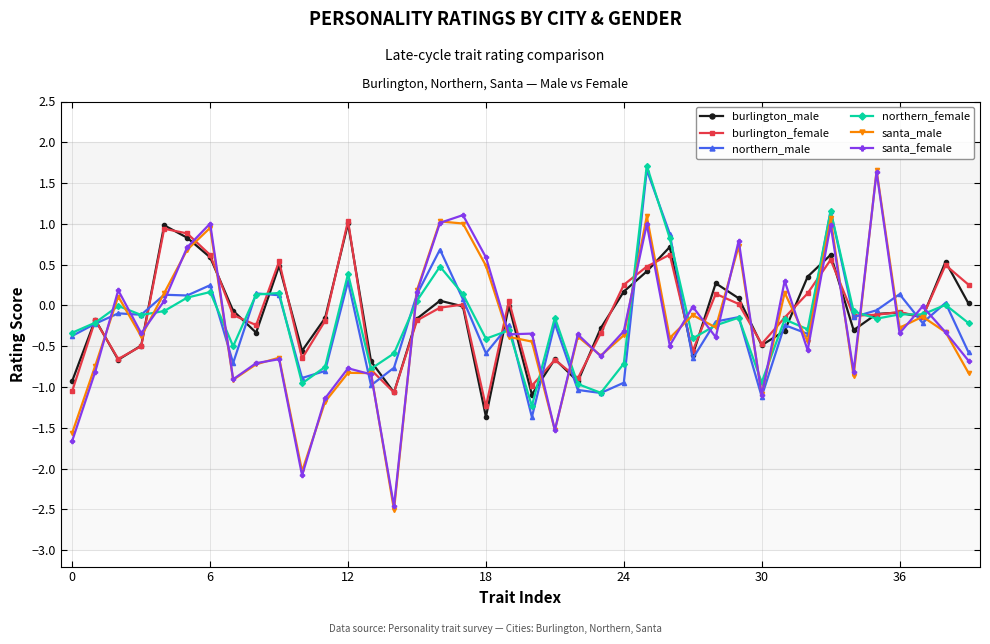

Which series has the largest range (max minus min)?

santa_male